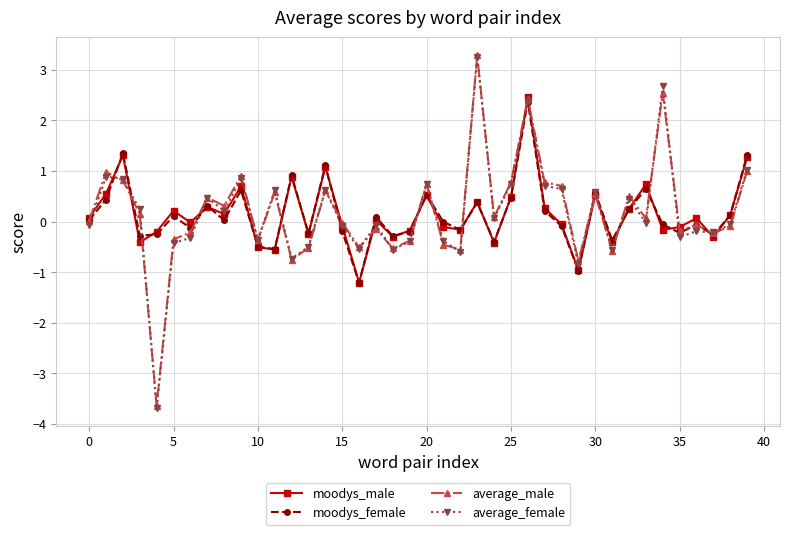

Which series has the largest range (max minus min)?

average_female